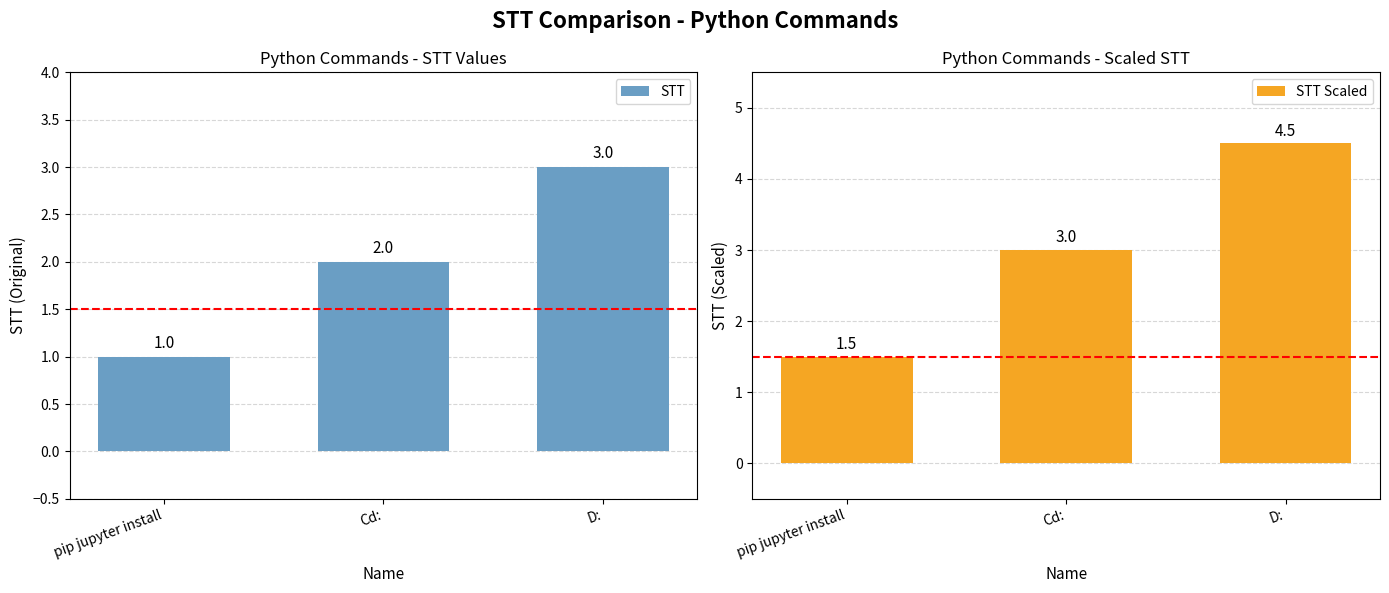

What position from the left is D:?

3